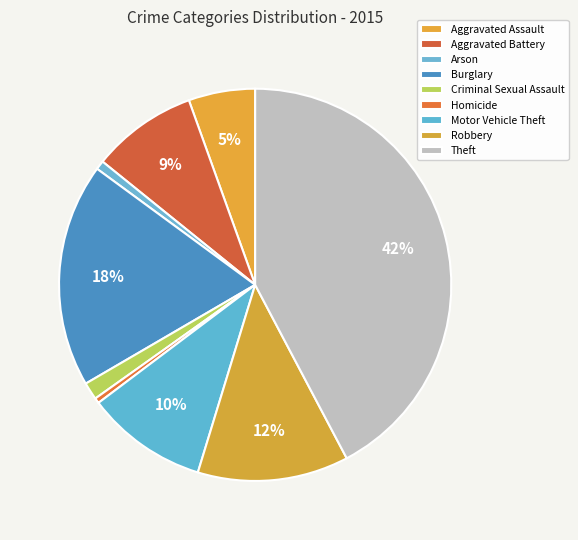

How much of the chart is everything except Arson?

99.3%